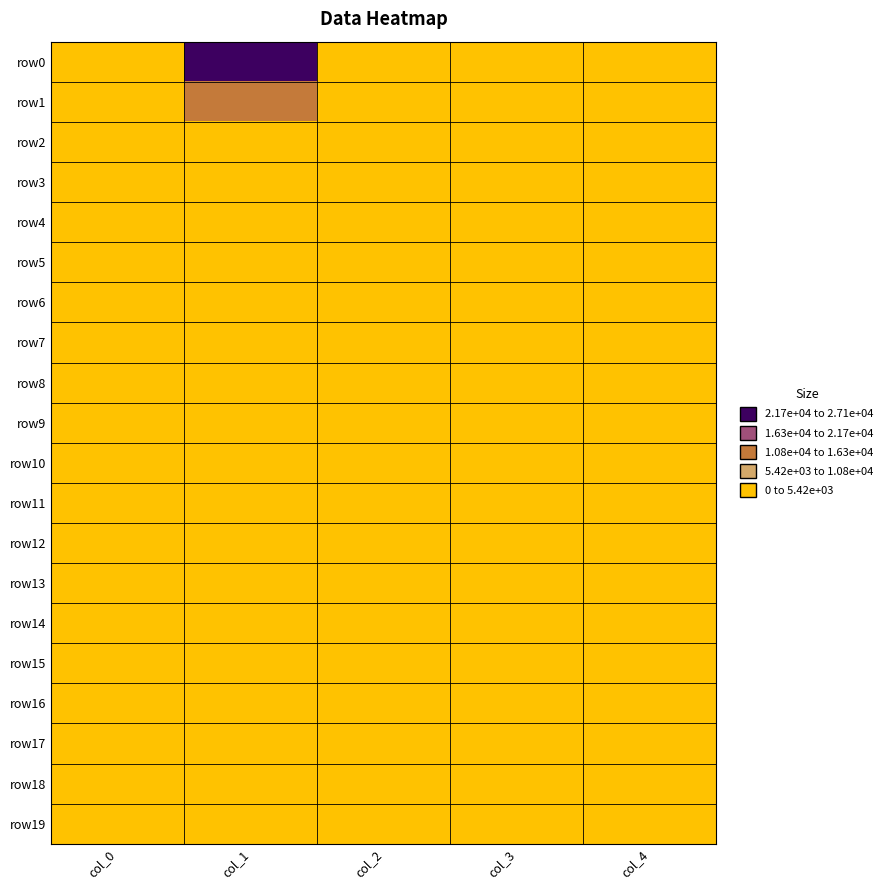

At which category is the sum across all series the highest?

col_1